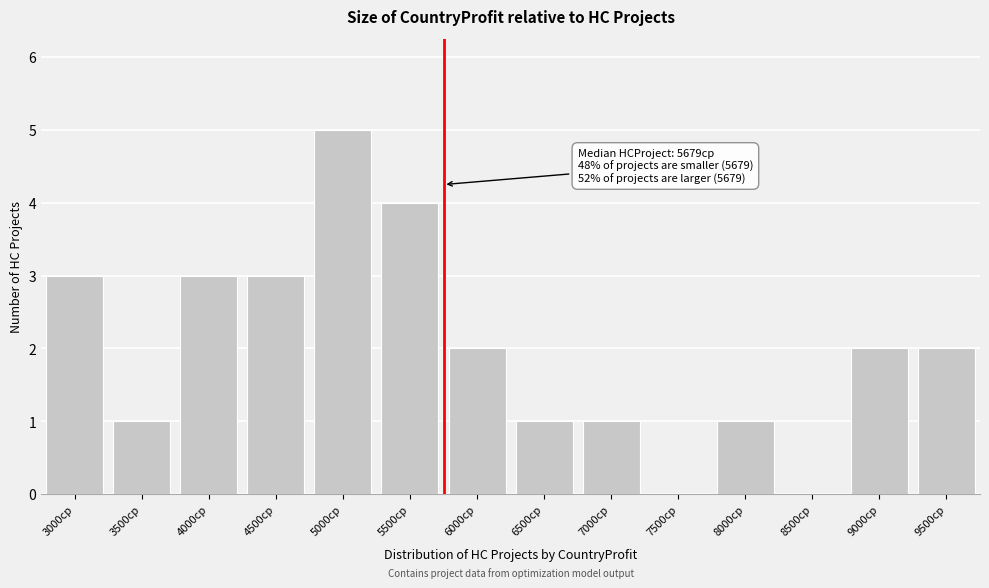

Reading right to left, what are all the values shown in this chart?

9500cp=2	9000cp=2	8500cp=0	8000cp=1	7500cp=0	7000cp=1	6500cp=1	6000cp=2	5500cp=4	5000cp=5	4500cp=3	4000cp=3	3500cp=1	3000cp=3